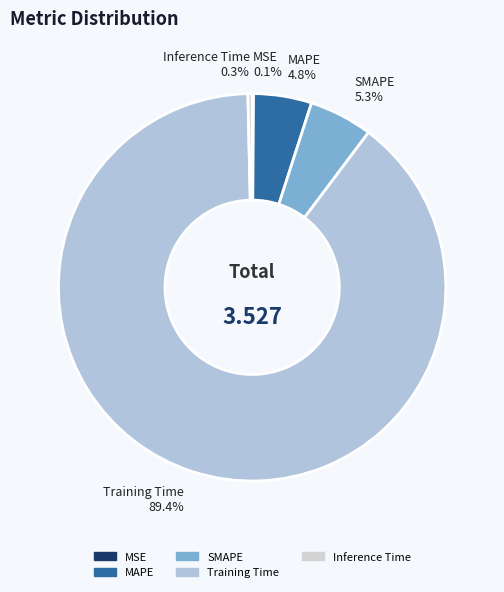

What percentage do Inference Time and SMAPE together represent?

5.6%